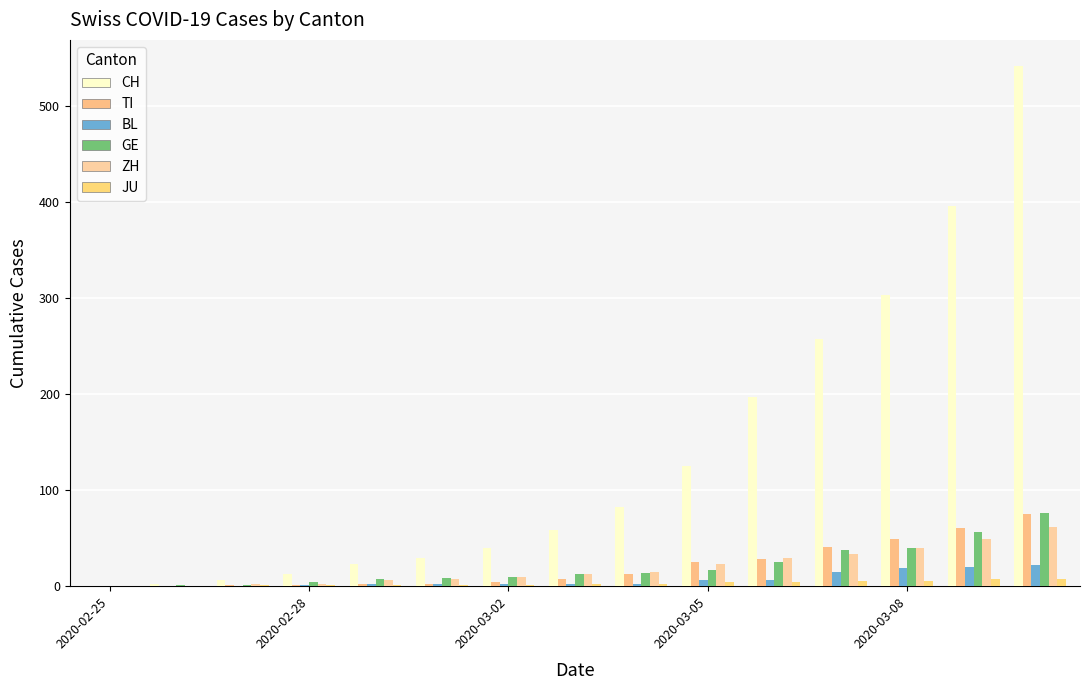

How many series are shown in this chart?

6